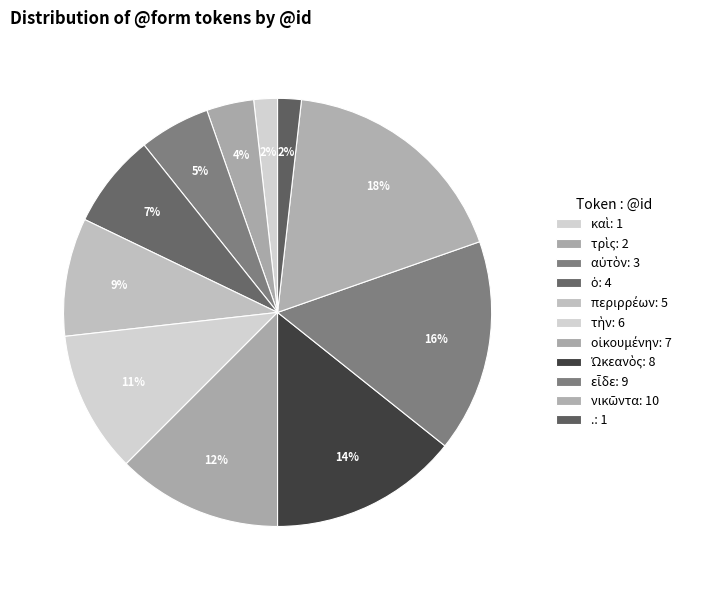

How many segments does this pie chart have?

11